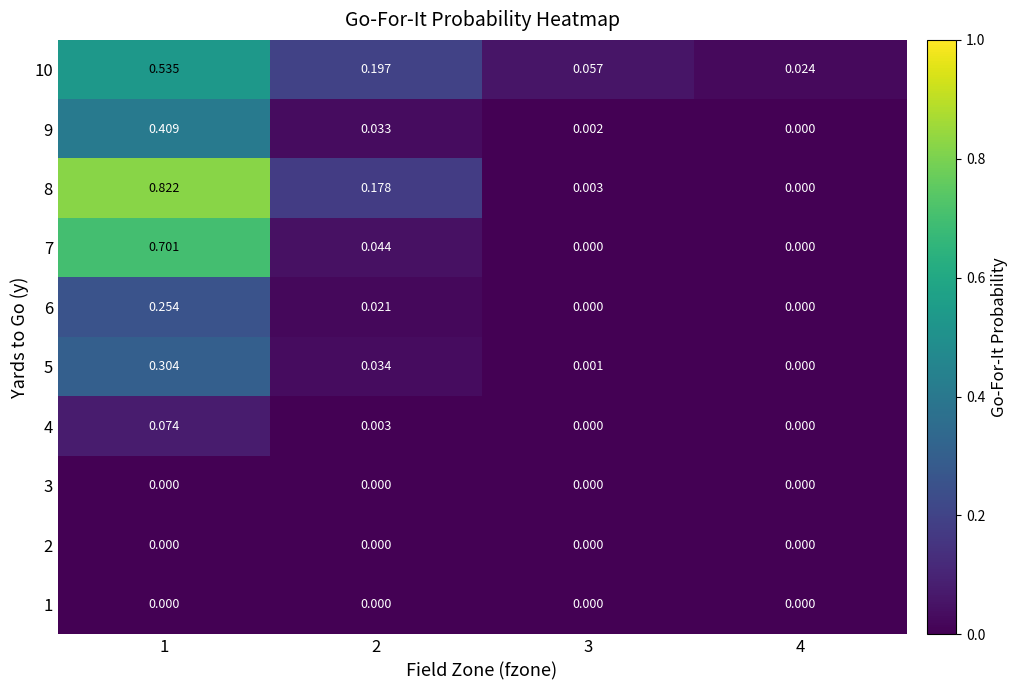

What is the total value across all series at 2?

0.5